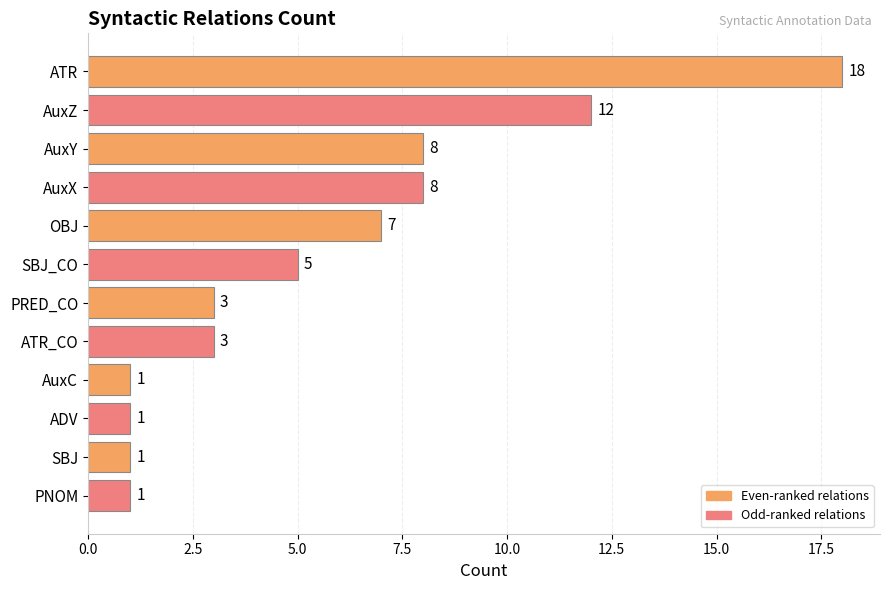

What is the difference between the values at AuxX and AuxZ?

4